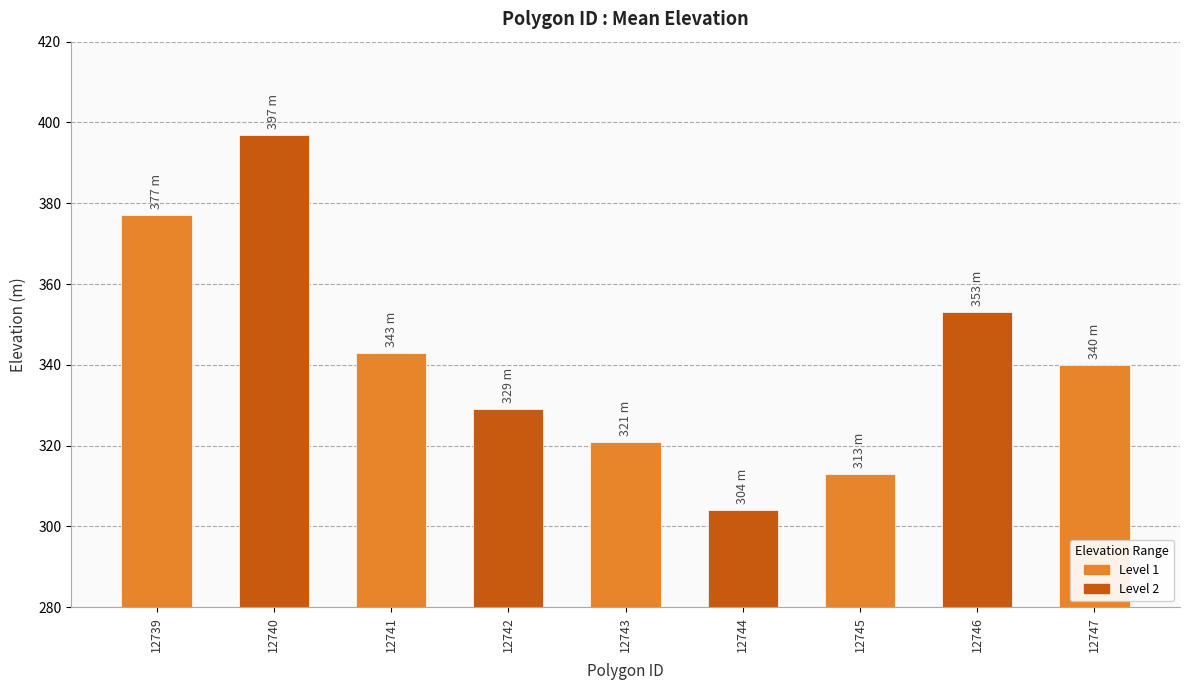

What is the change in value from 12744 to 12747?

+36